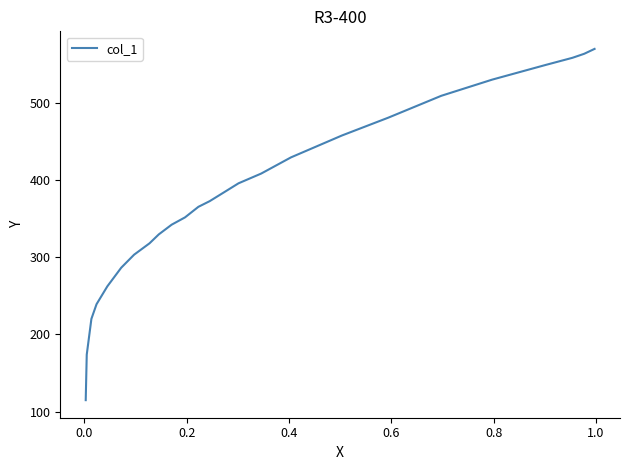

How many data points are above 372?

13